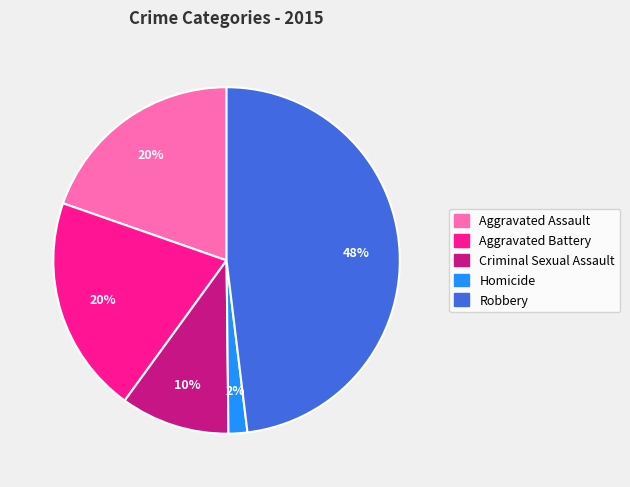

Approximately how many times larger is the value at Aggravated Battery compared to Criminal Sexual Assault?

2.0